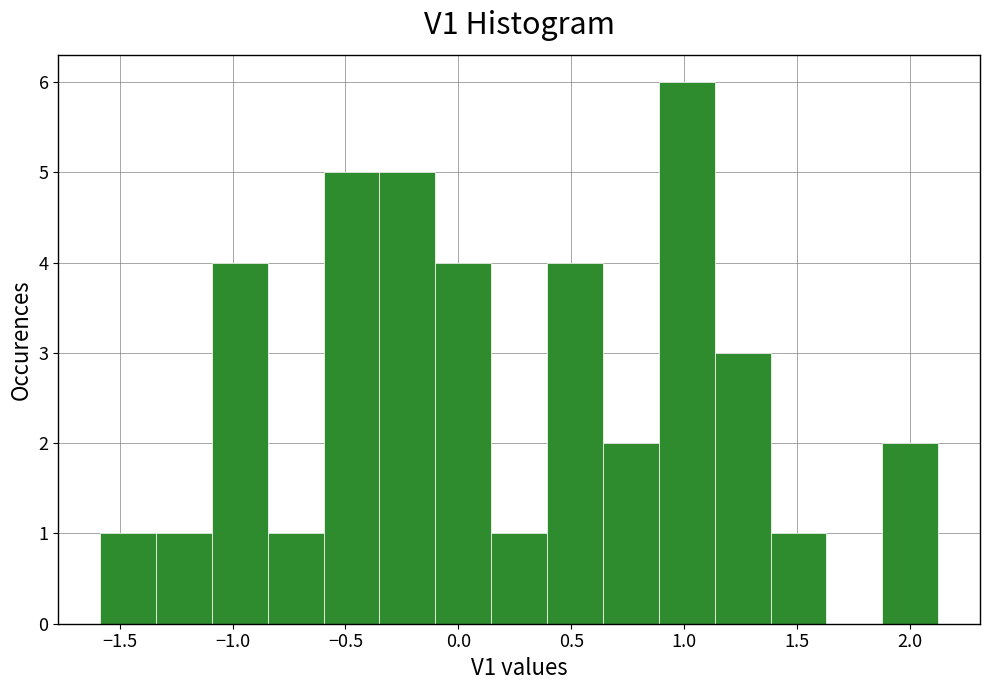

What is the height of the bar covering -0.35 to -0.10 on the x-axis? Neither the bar edges nor the heights are printed on the chart, so give them approximately, as read against the axes.

5